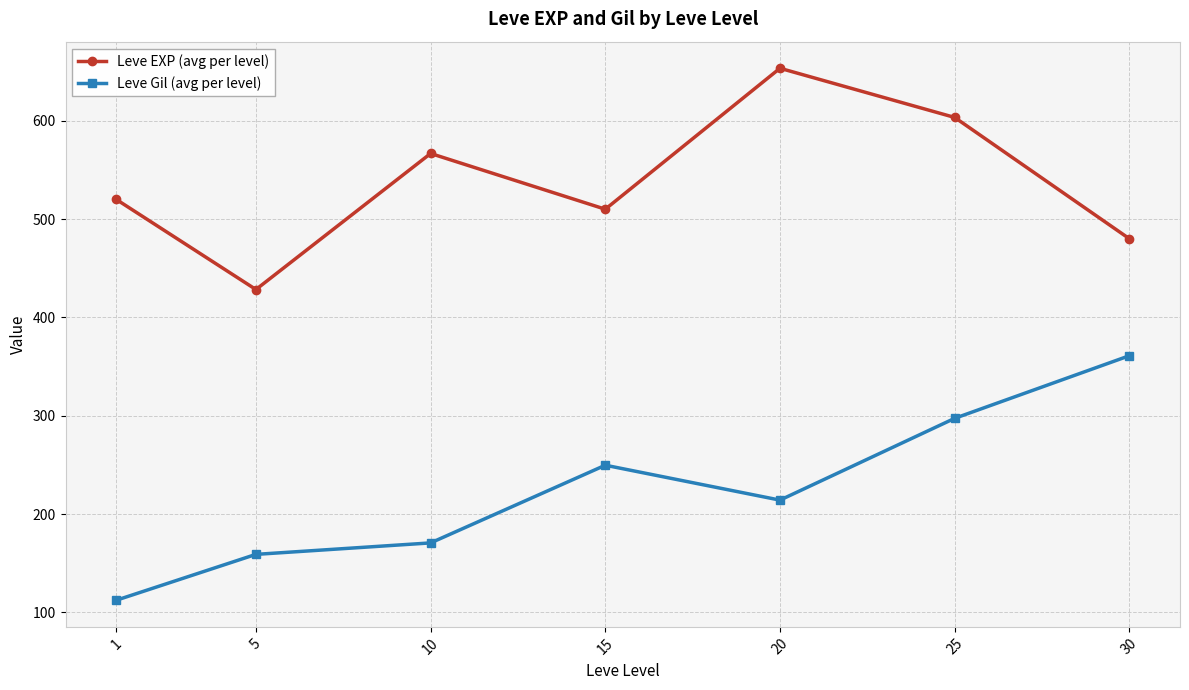

What is the sum of all Leve Gil (avg per level) values?

1564.2